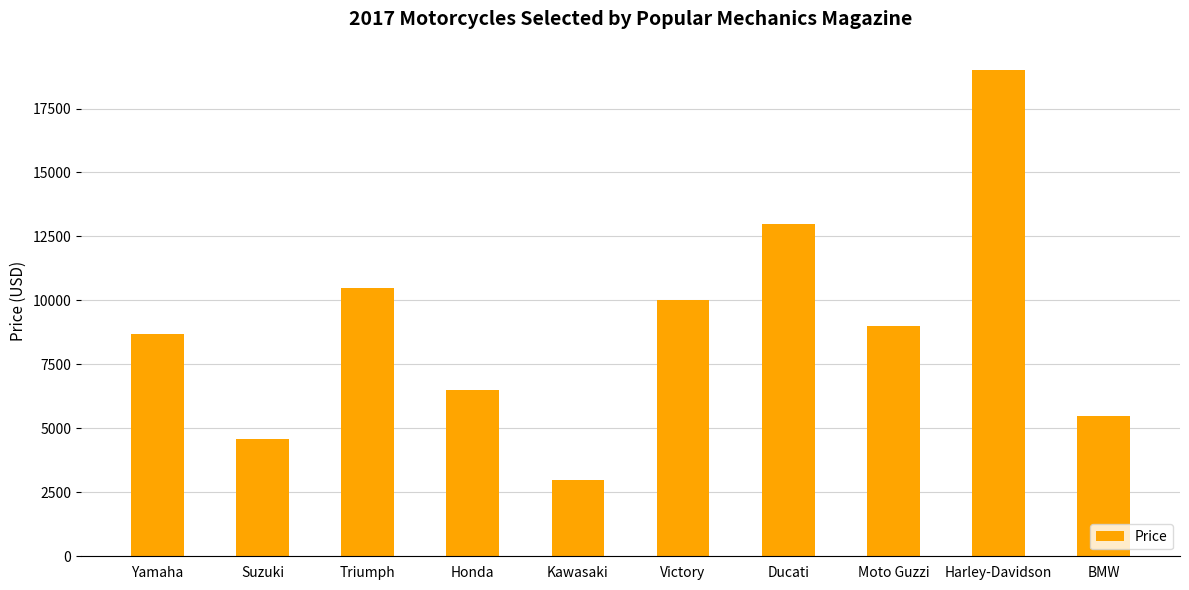

The chart shows a value of 4600 at Suzuki. True or false?

True